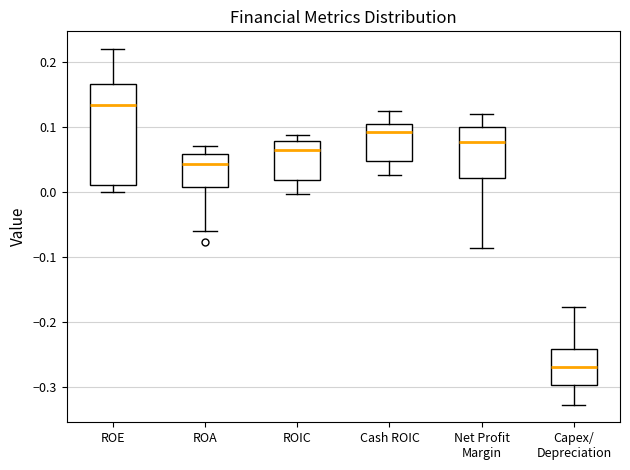

Which box is the tallest, from its lower edge to its upper edge?

ROE